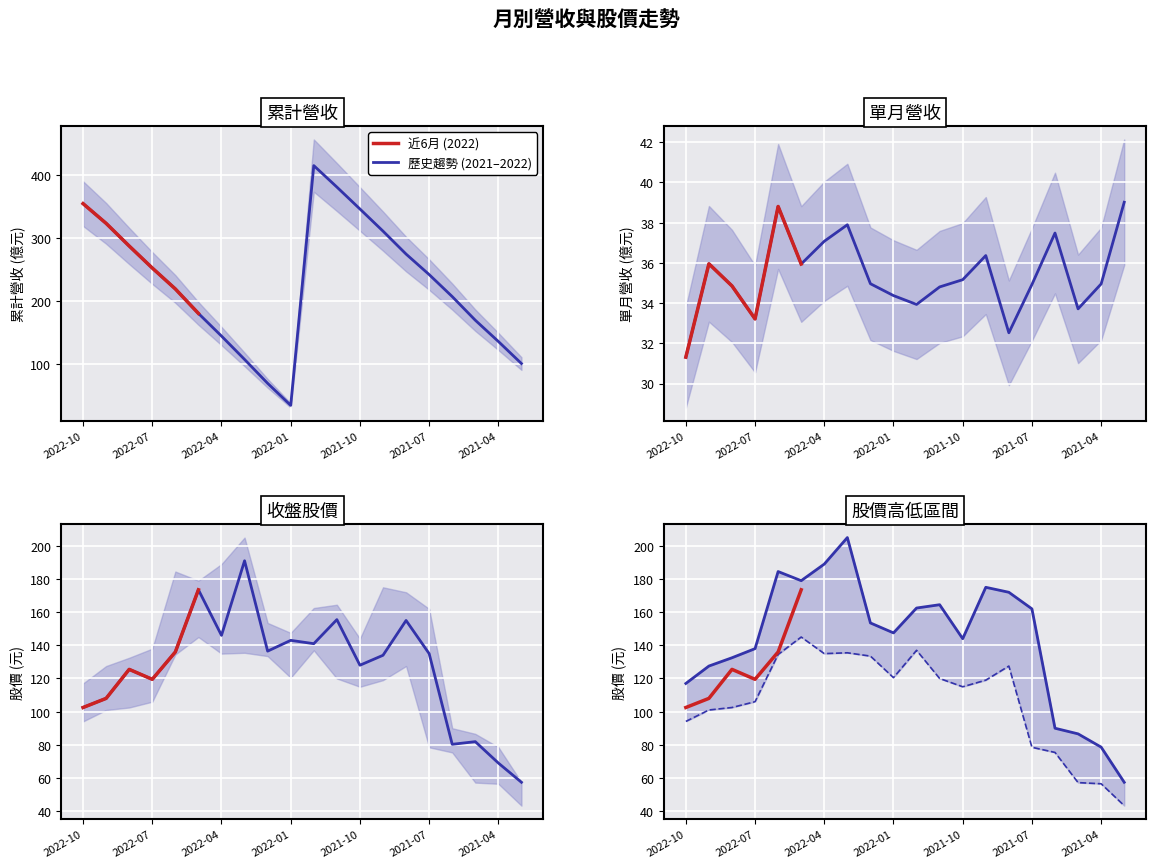

What is the difference between the maximum and minimum values in the 單月營收(億) series?

7.7